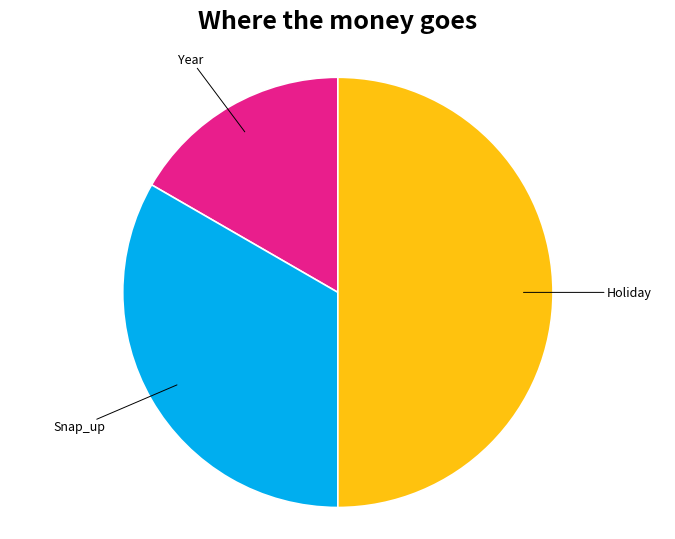

Rank the categories by value from lowest to highest.

Year, Snap_up, Holiday